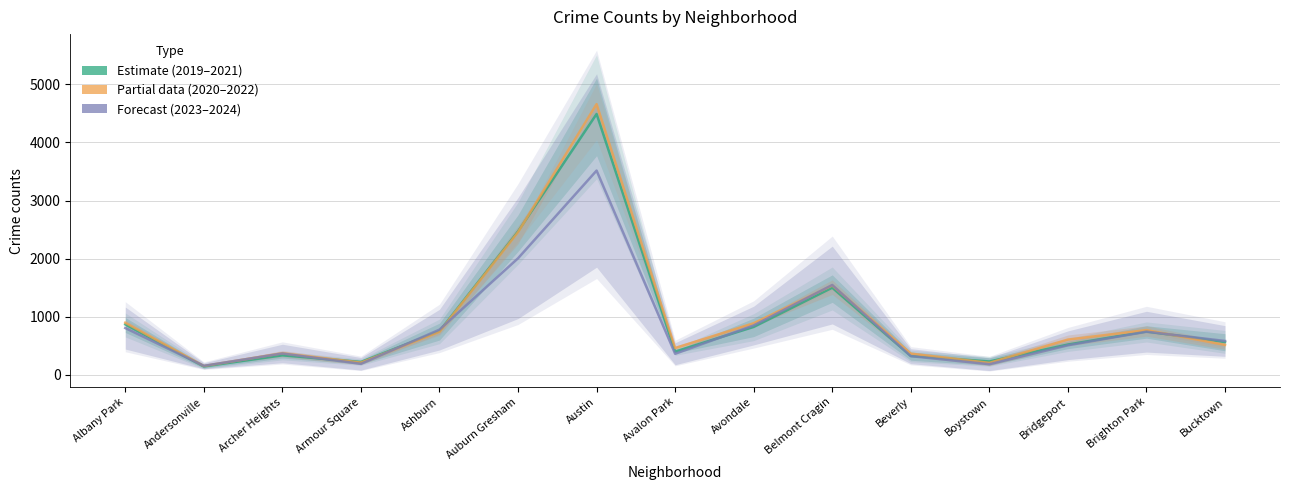

After their last crossing, which series has the higher values: 2020–2022 or 2019–2021?

2019–2021